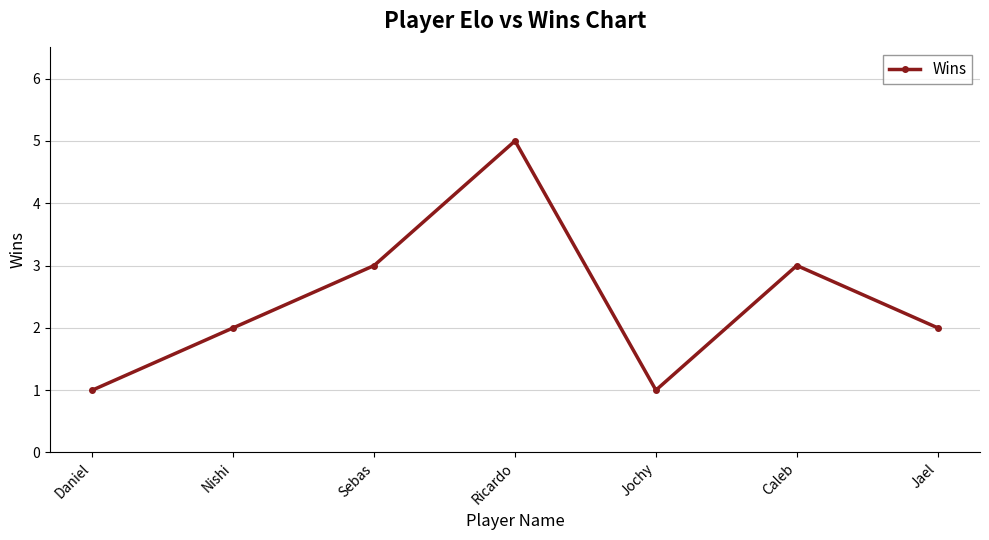

What is the sum of all values?

17